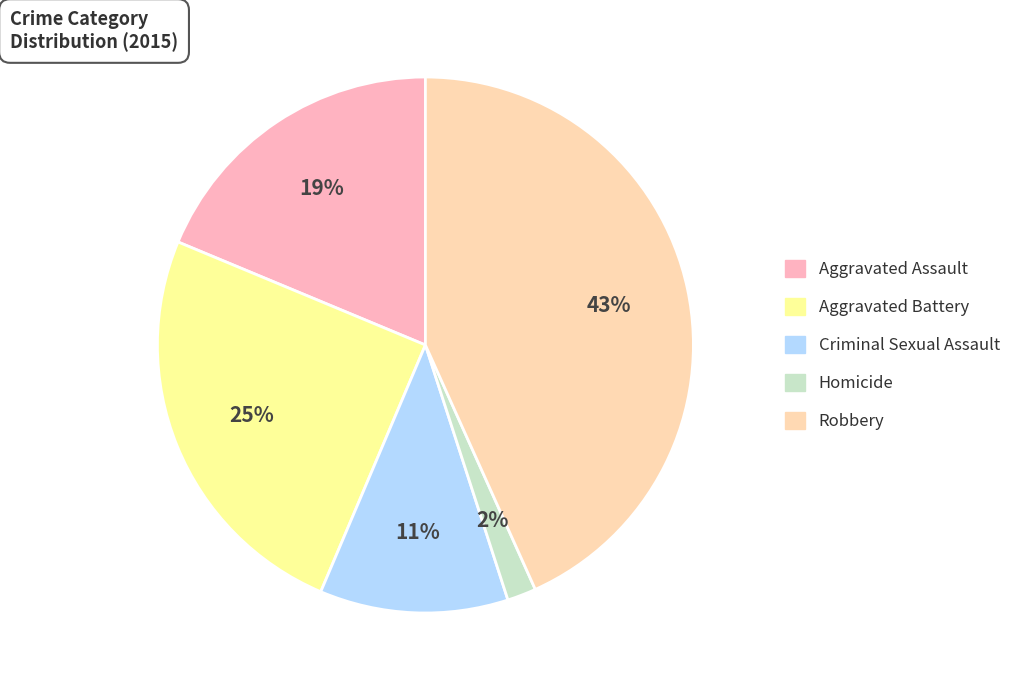

Is there a majority slice in this chart?

No